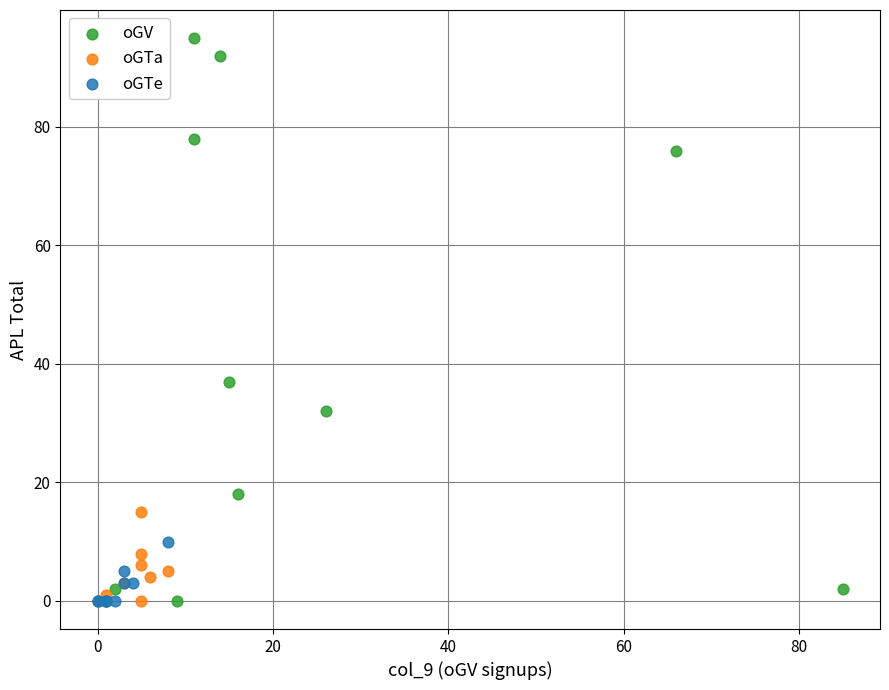

Which series has the widest spread of Y values?

oGV